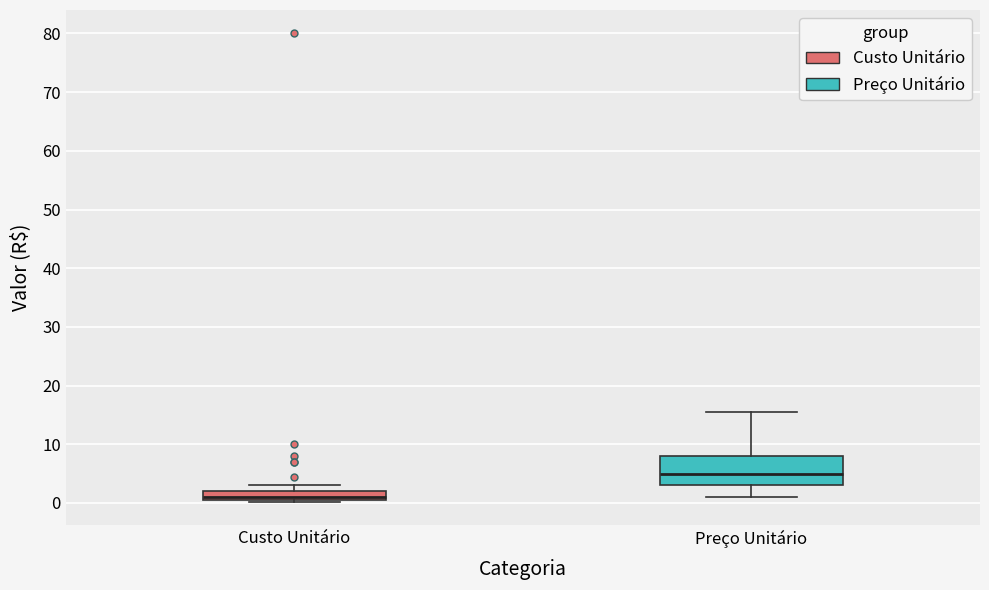

Which box is the tallest, from its lower edge to its upper edge?

Preço Unitário